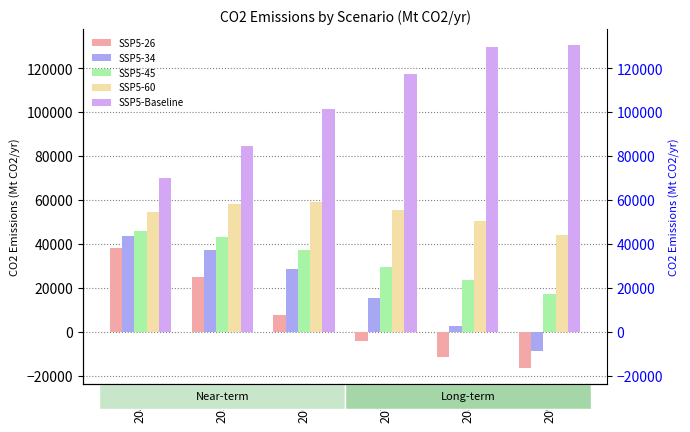

Between 2050 and 2080, which series saw the biggest shift?

SSP5-Baseline